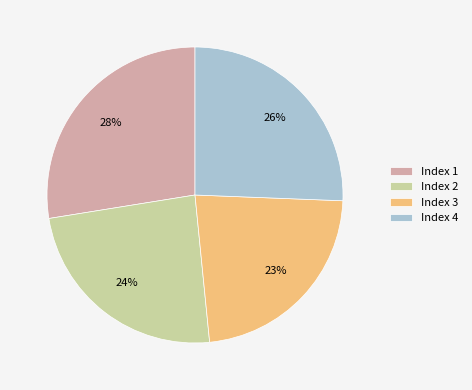

Which has a higher value, Index 1 or Index 3?

Index 1